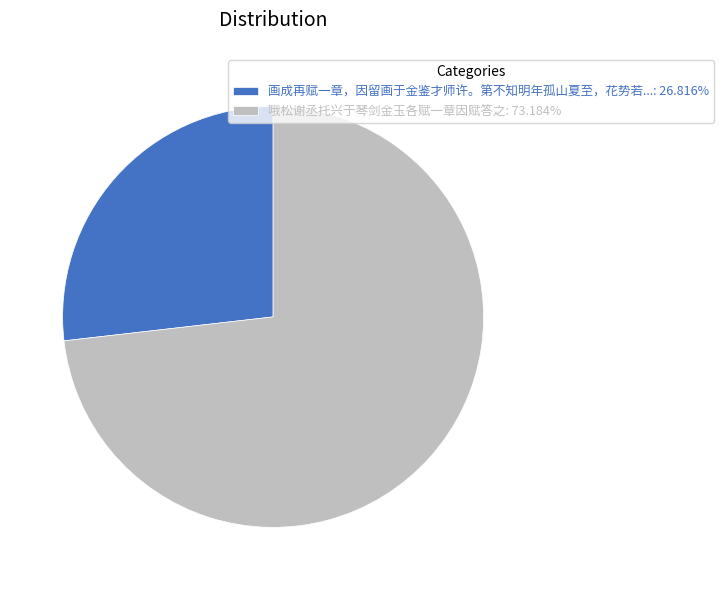

What is the ratio of the value at 哦松谢丞托兴于琴剑金玉各赋一章因赋答之: 73.184% to the value at 画成再赋一章，因留画于金鉴才师许。第不知明年孤山夏至，花势若...: 26.816%?

2.7